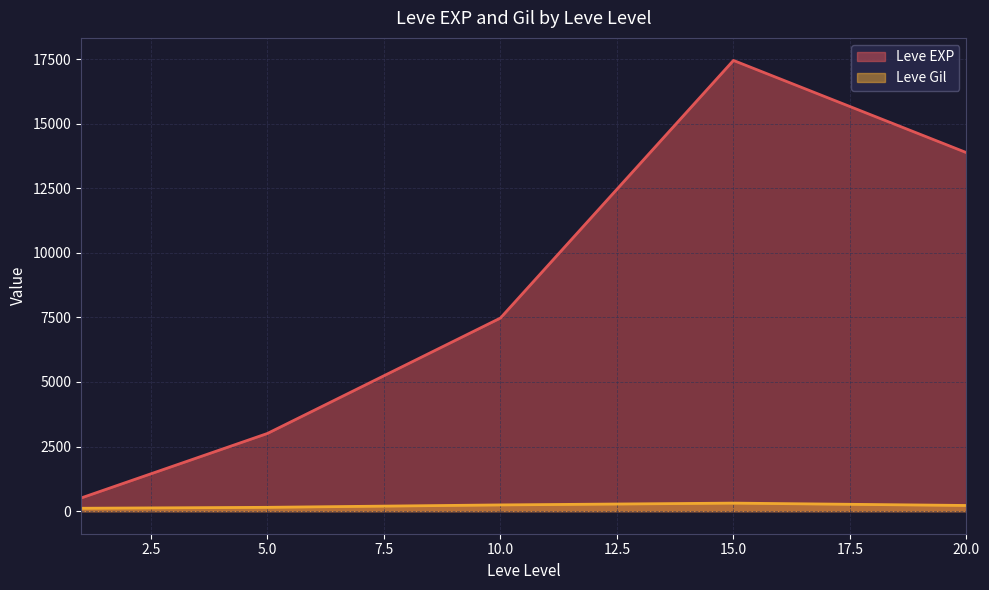

Does the chart have visible grid lines?

Yes